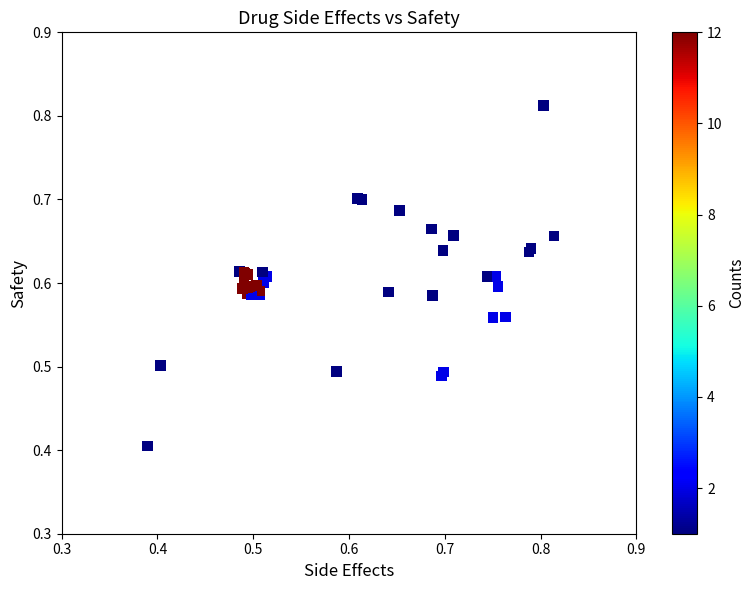

What Y value in the scatter plot is closest to 0?

0.4